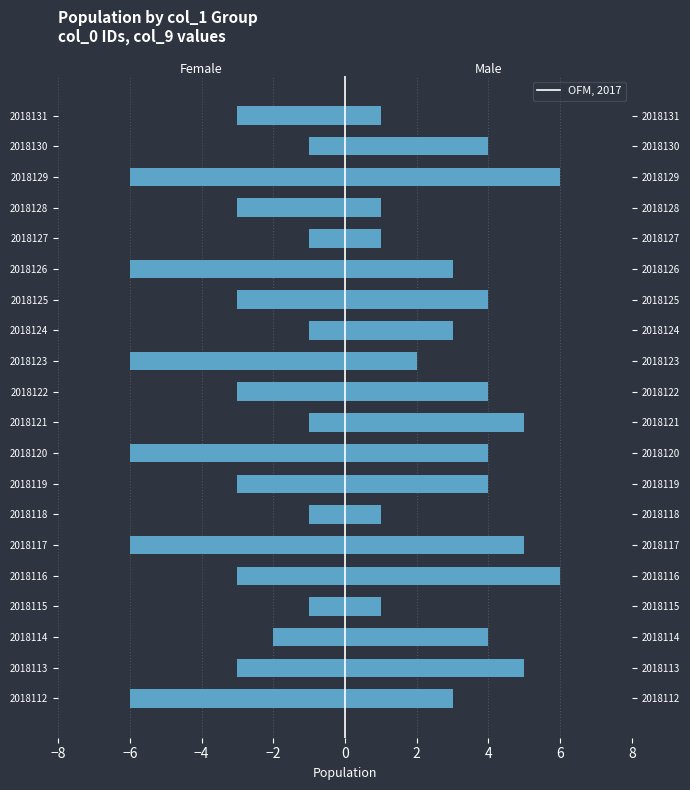

Which series has the widest spread of values?

Female